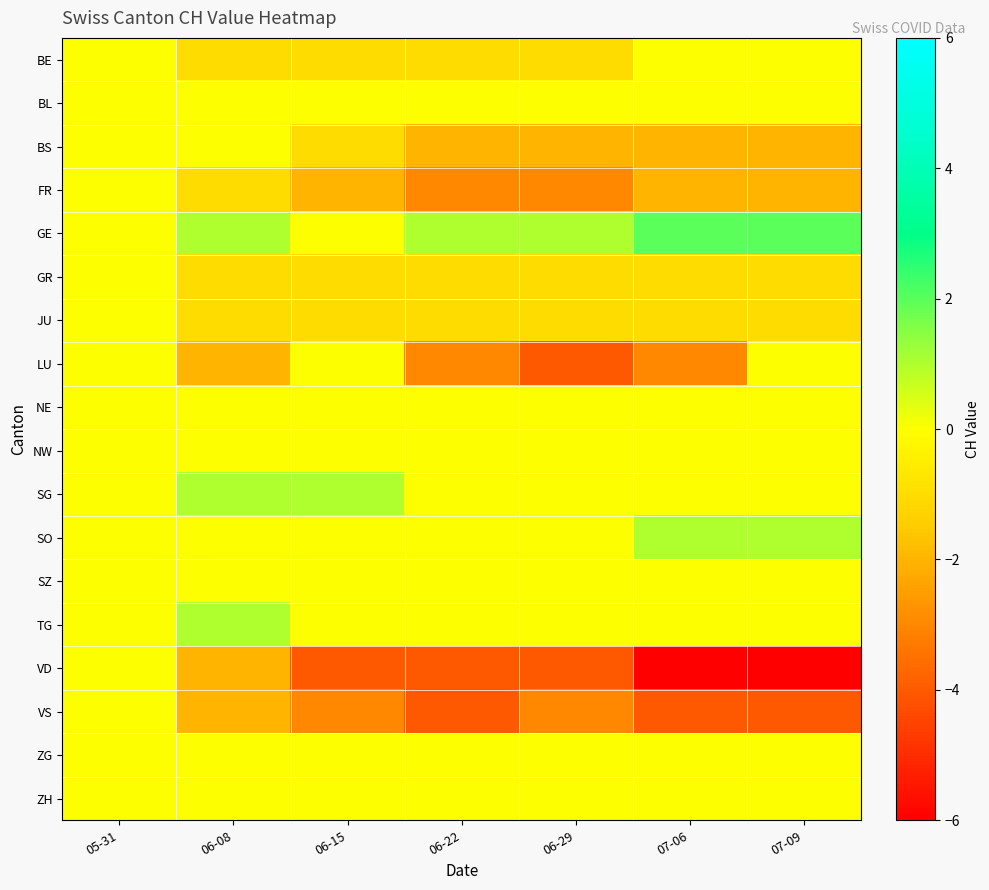

Count the number of categories in the chart.

7